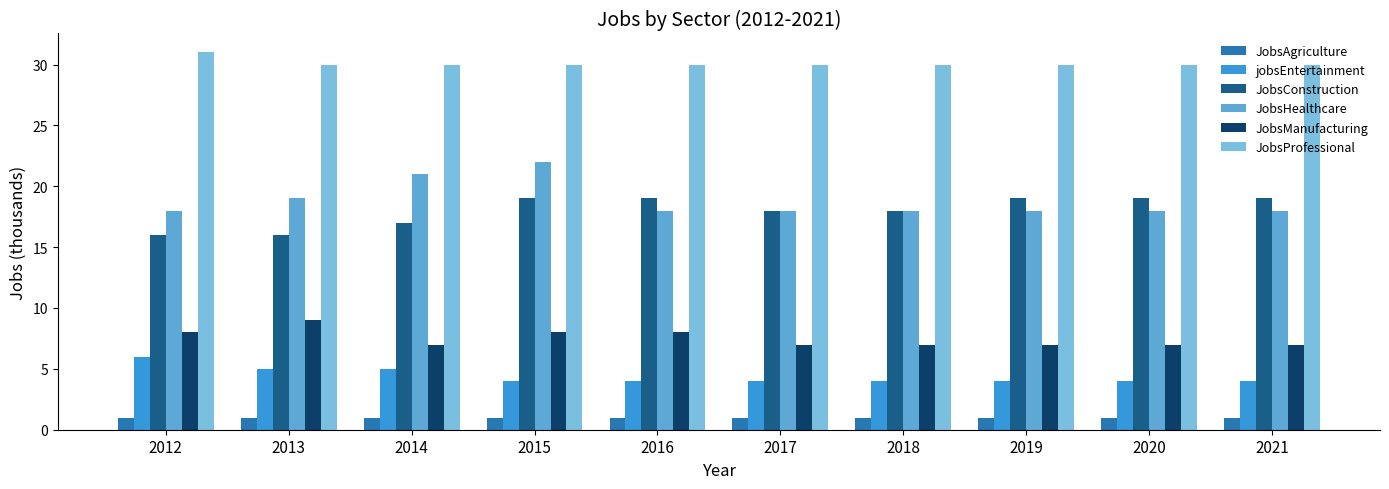

What is the value of the jobsEntertainment bar at the 10th from the left?

4